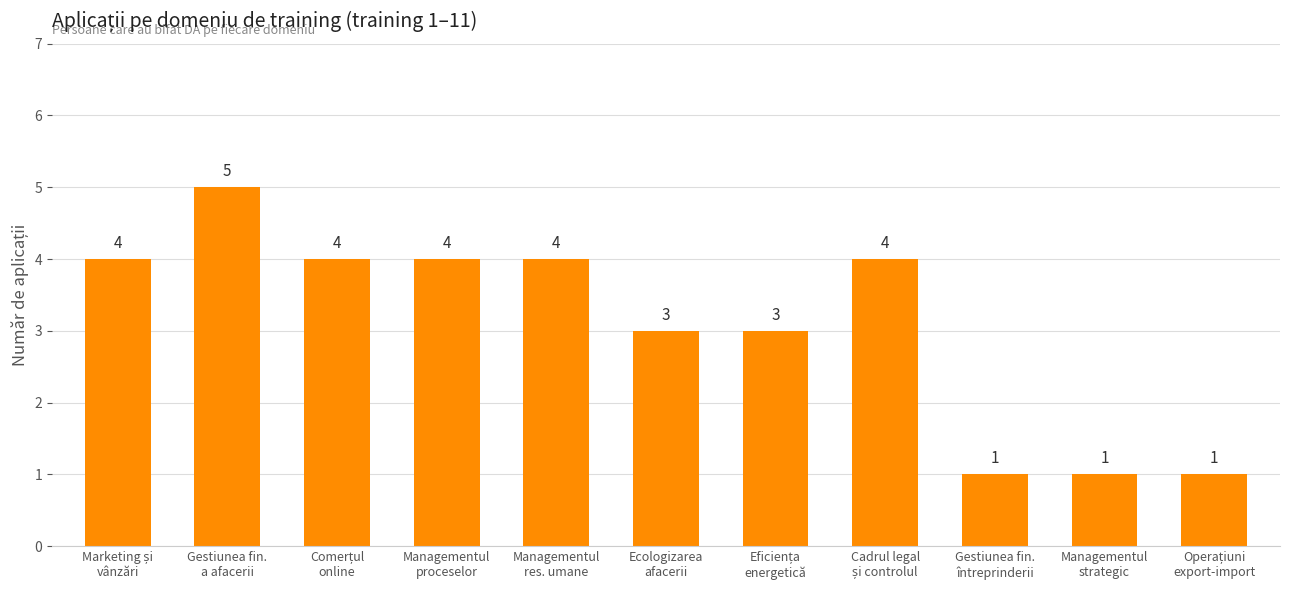

What is the greatest value displayed?

5